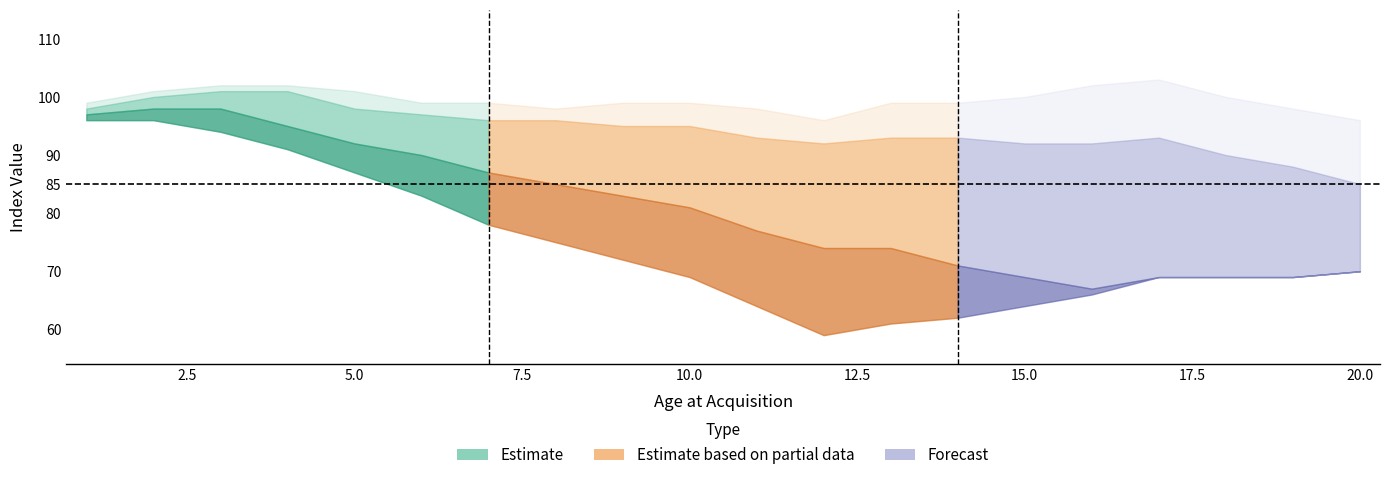

At which category is the sum across all series the highest?

3